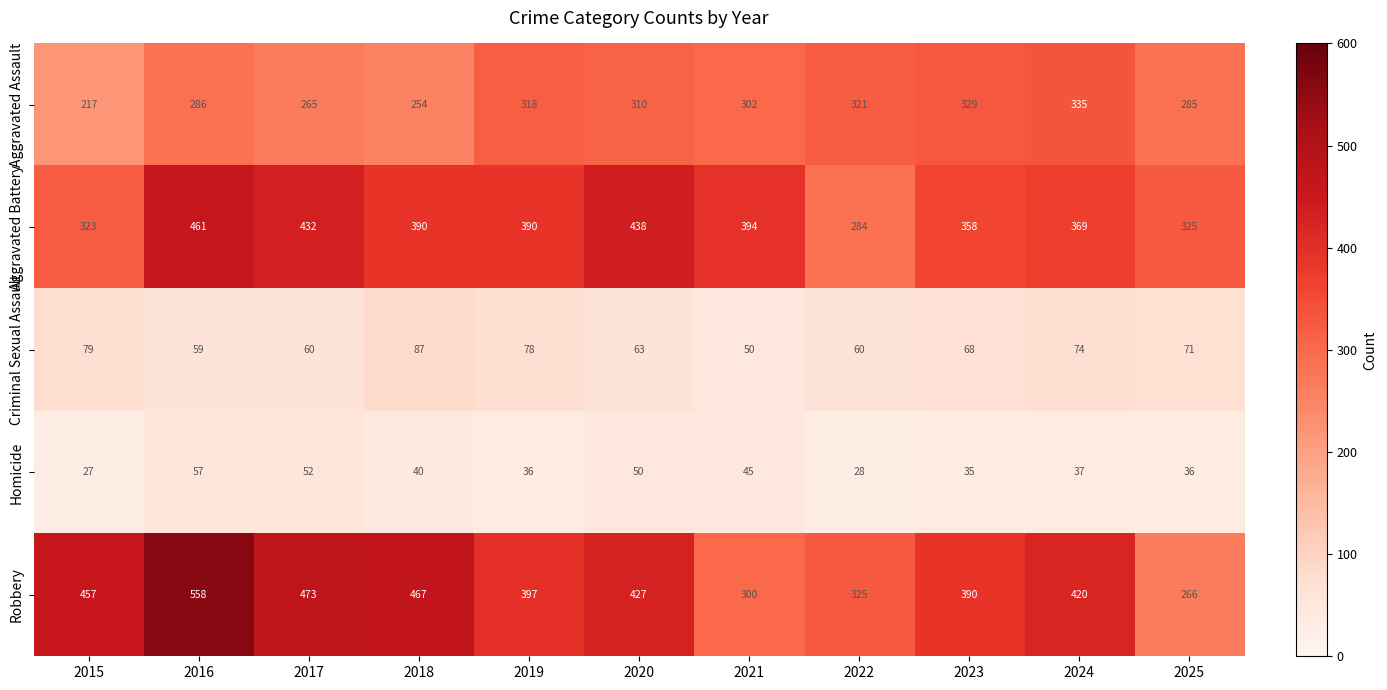

How many categories are shown in the chart?

11